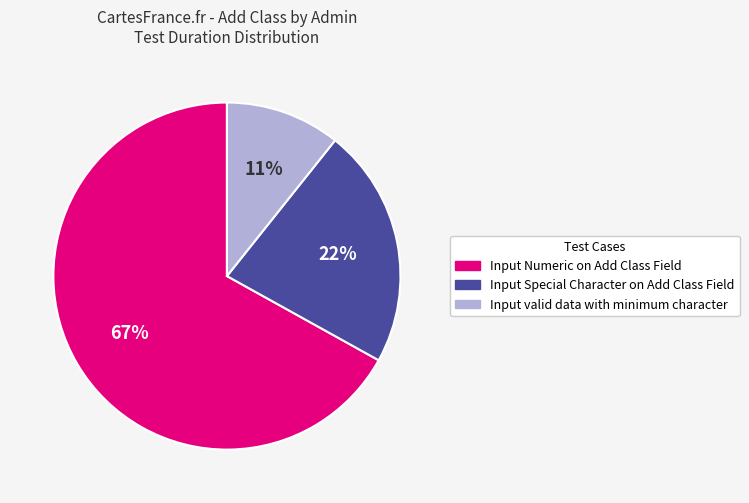

The Input valid data with minimum character slice represents 16% of the pie. True or false?

False